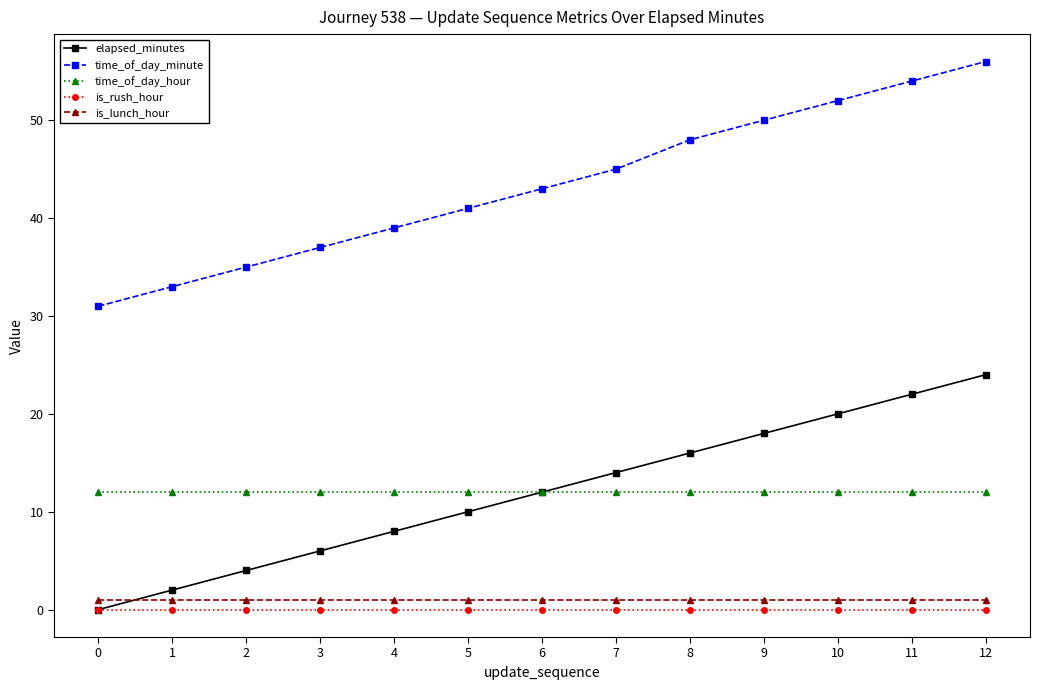

List the series in order of their peak value, highest first.

time_of_day_minute, elapsed_minutes, time_of_day_hour, is_lunch_hour, is_rush_hour